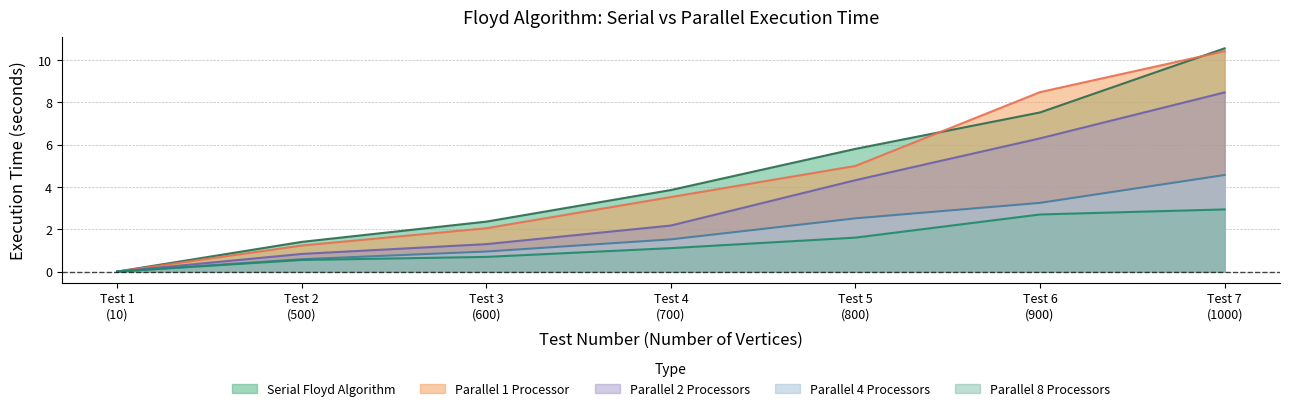

What is the greatest value displayed?

10.6